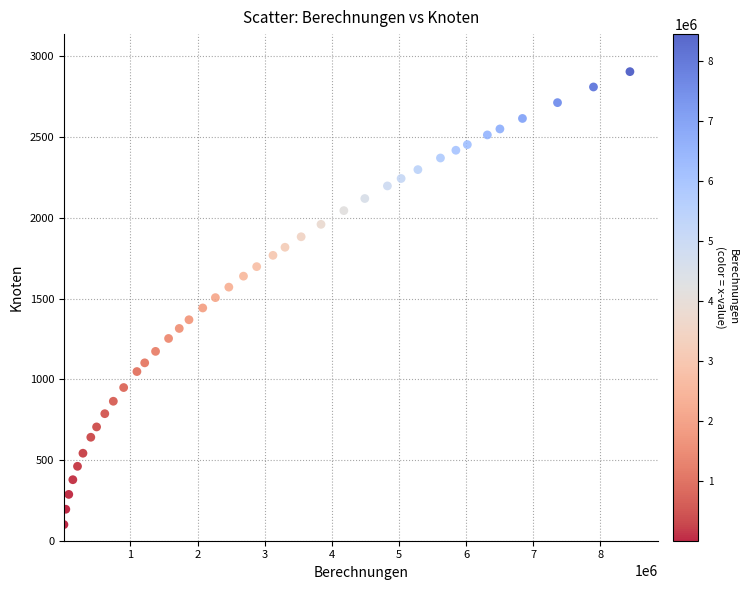

What is the range of X values (max minus min)?

8432030